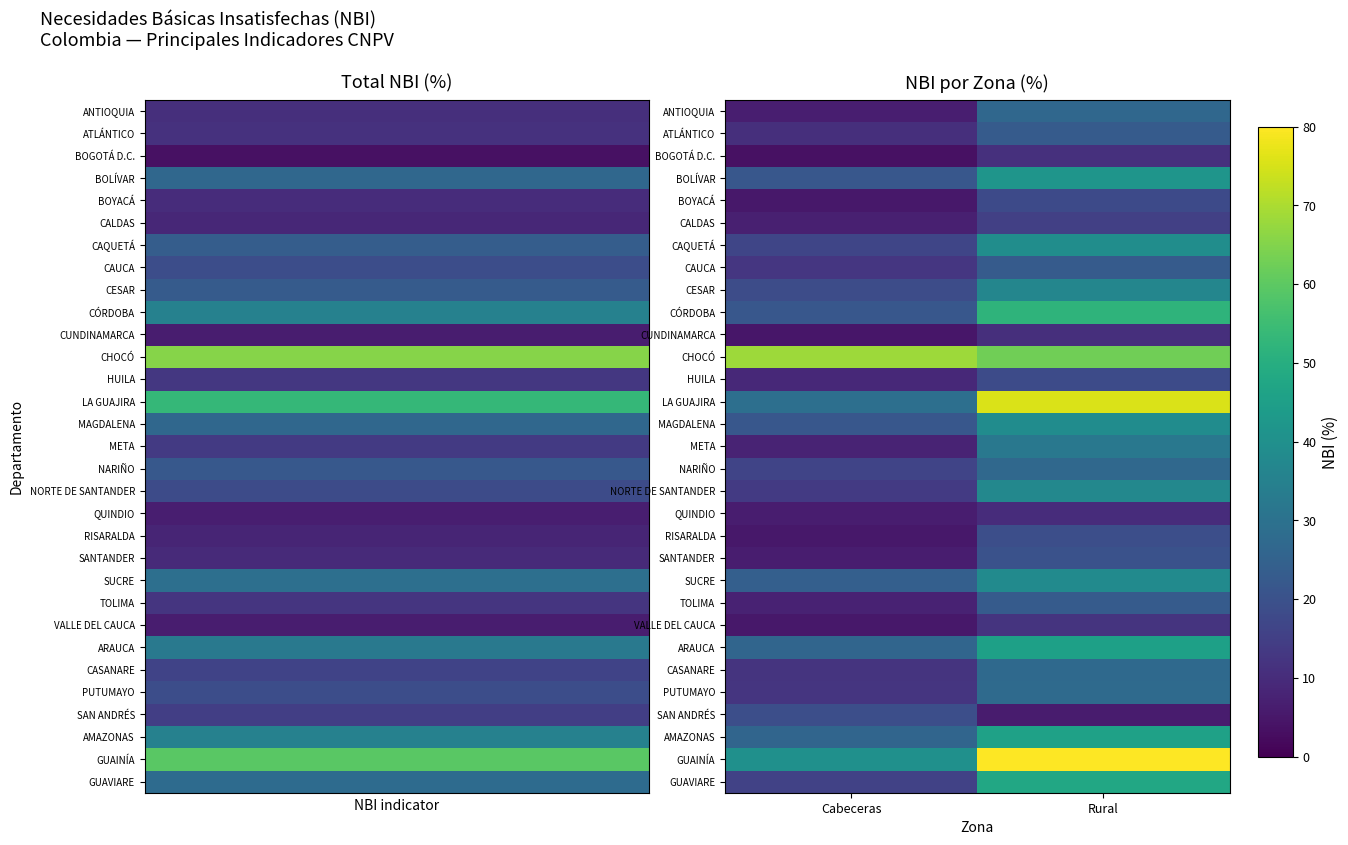

At which category is the sum across all series the highest?

Rural